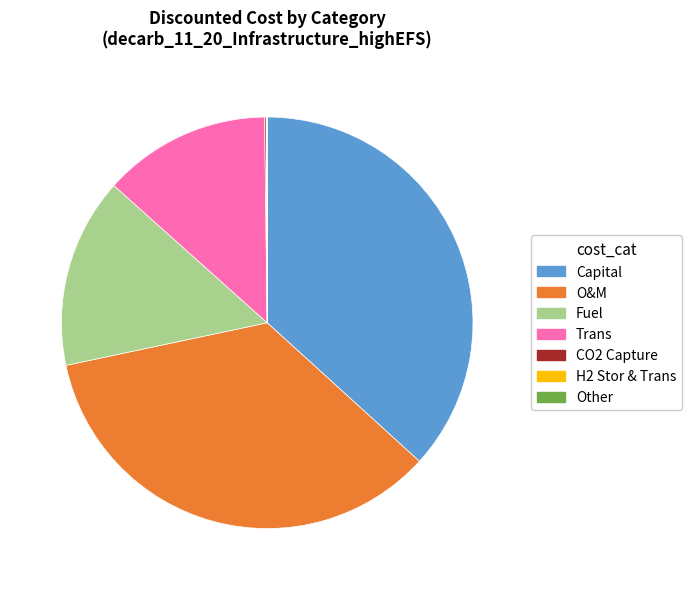

True or false: Capital accounts for 37% of the total.

True